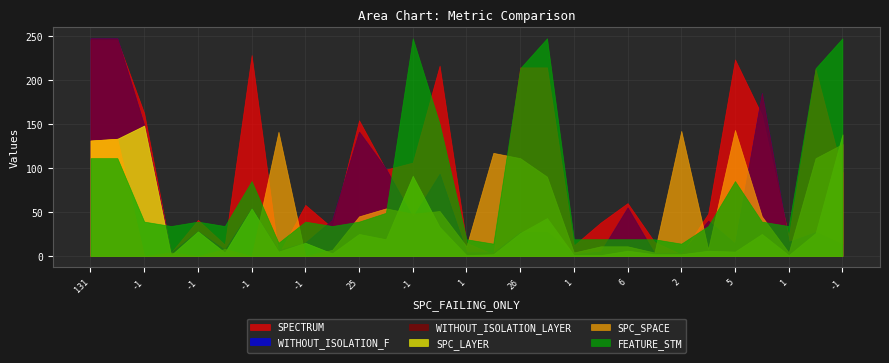

How many times do SPECTRUM and SPC_SPACE cross each other?

7